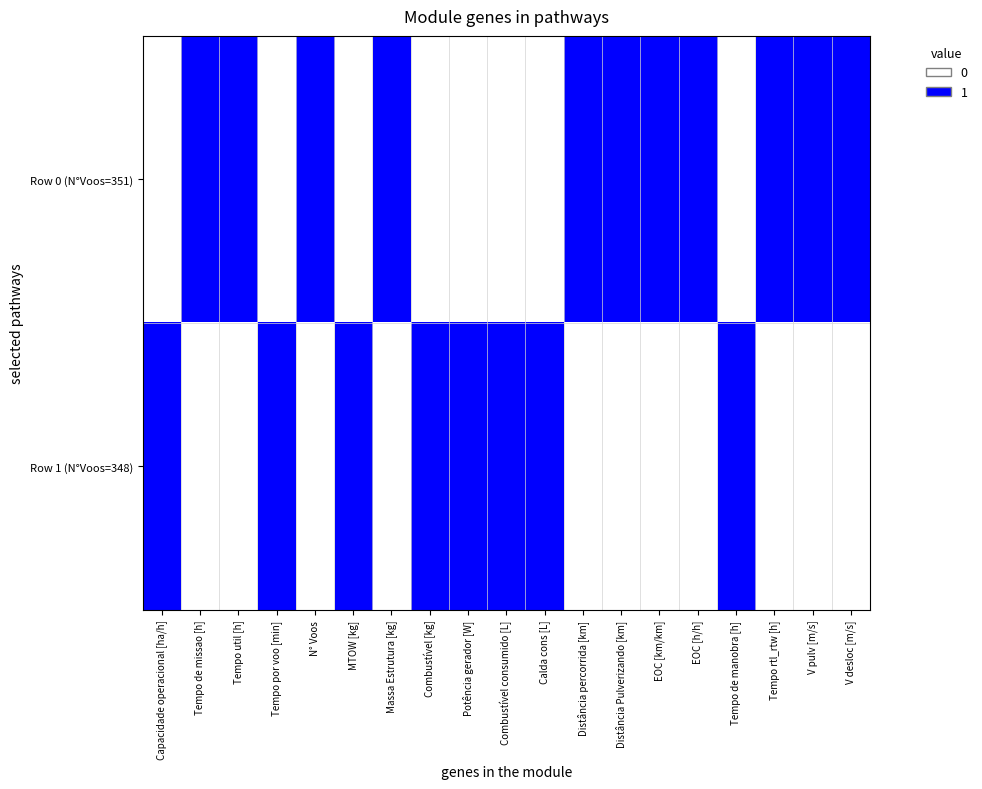

Rank the series by their average value, from lowest to highest.

Row 1 (N°Voos=348), Row 0 (N°Voos=351)